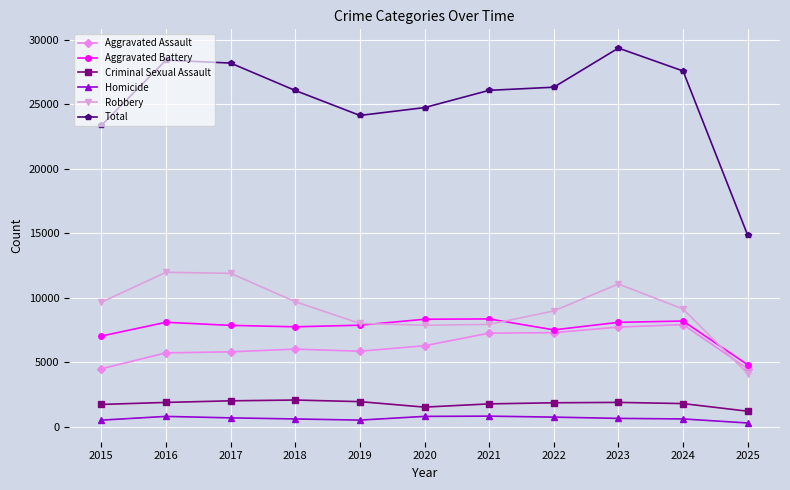

Which series has the largest range (max minus min)?

Total